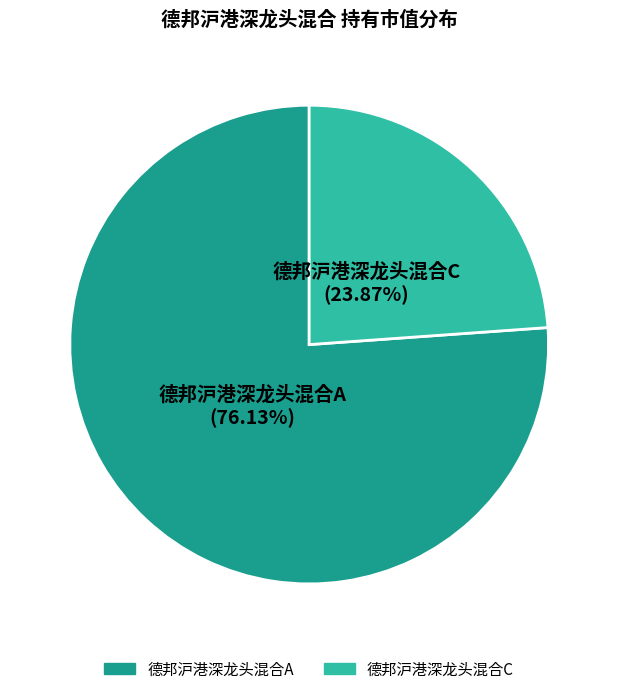

Which category has the biggest portion of the pie?

德邦沪港深龙头混合A